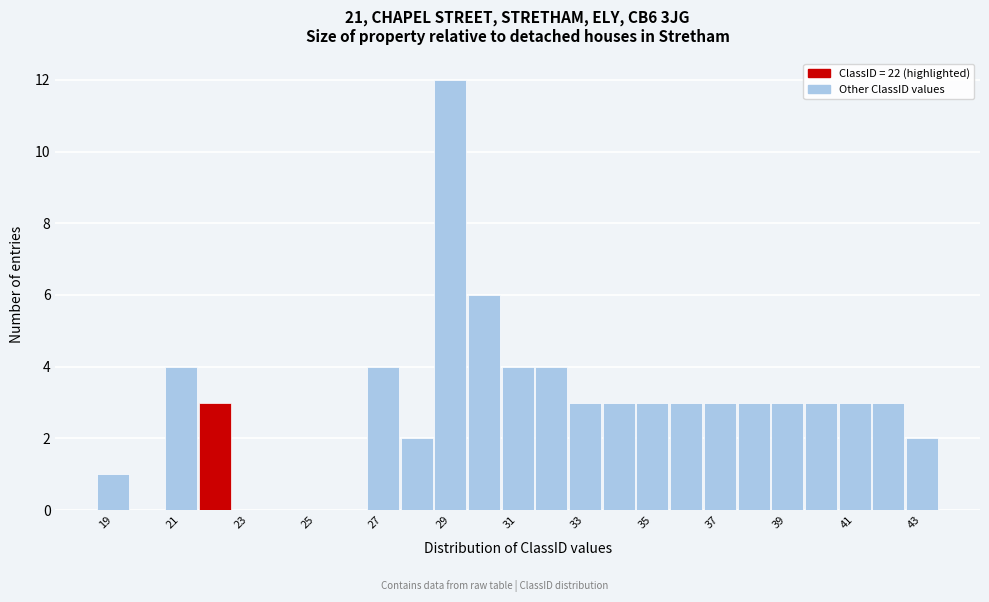

Which range on the x-axis has the tallest bar?

28.5 to 29.5